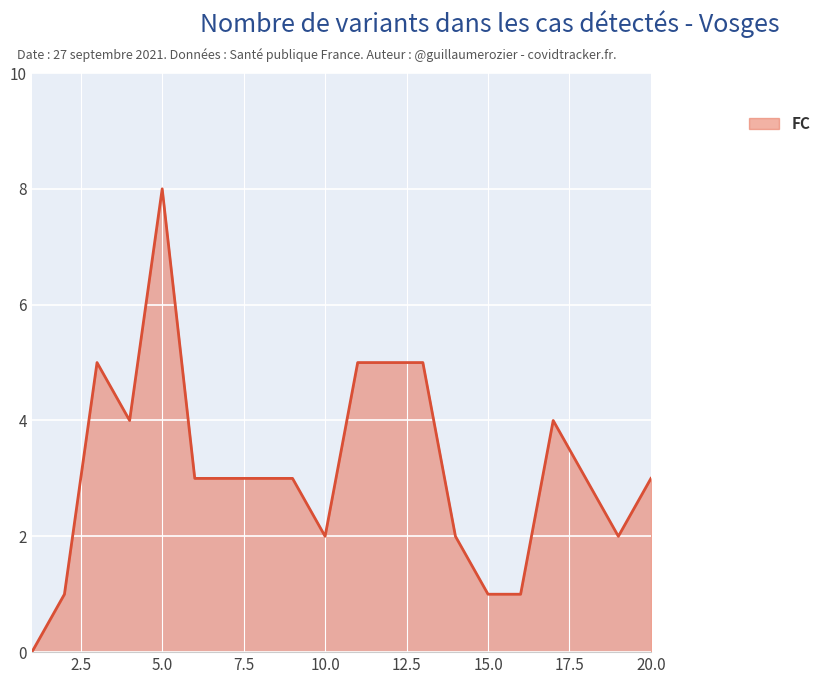

True or false: the data has more than 1 interior local peaks.

True